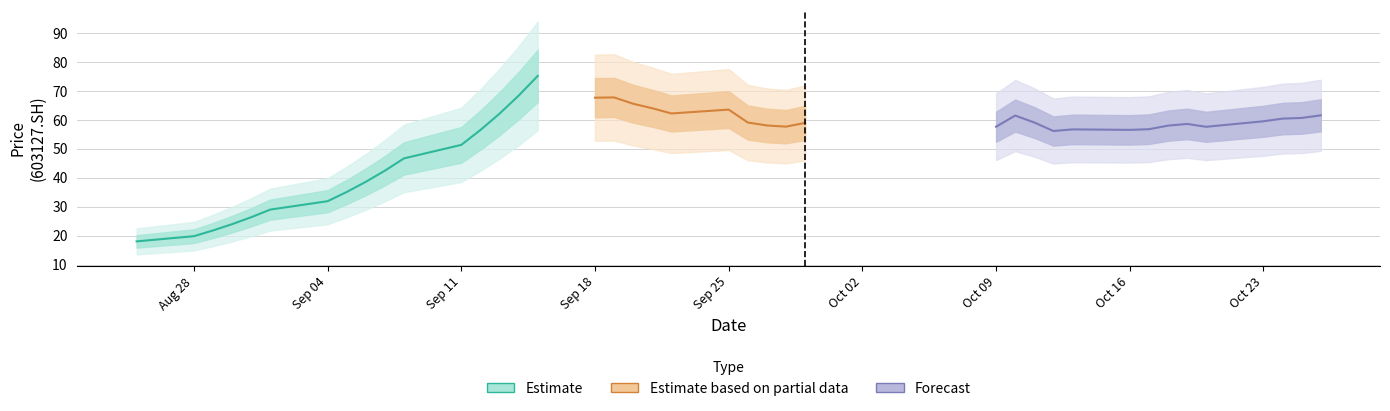

Which category has the highest value across all series?

2017-09-15